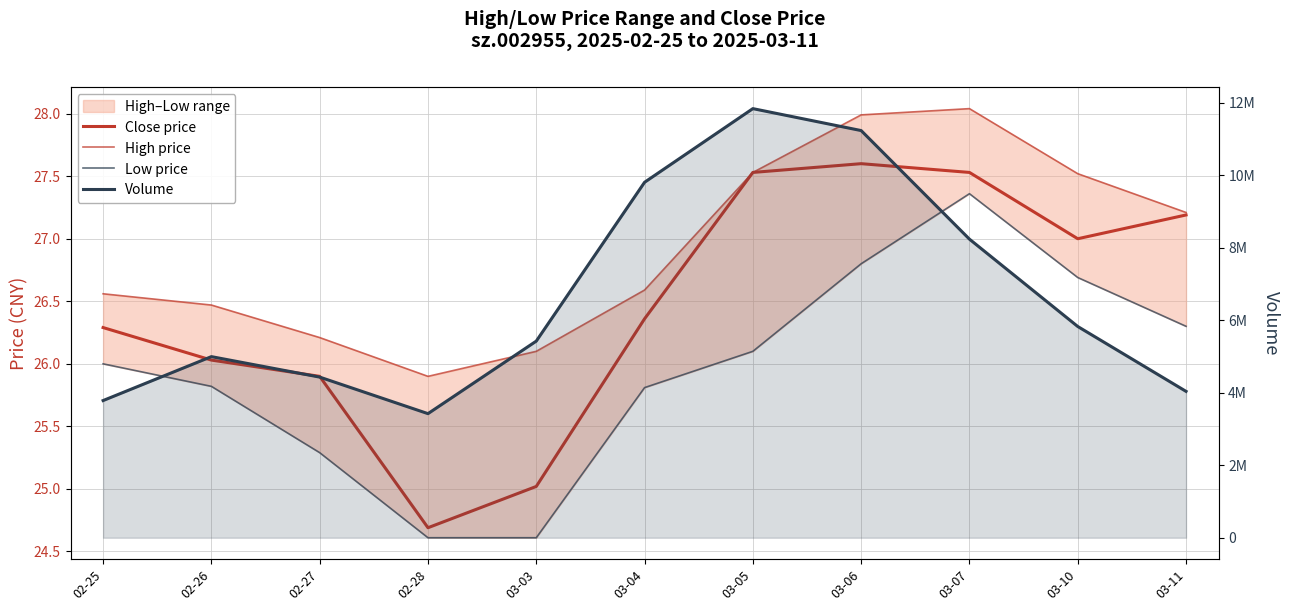

What is the difference between the highest and lowest values at 03-07?

8240693.6